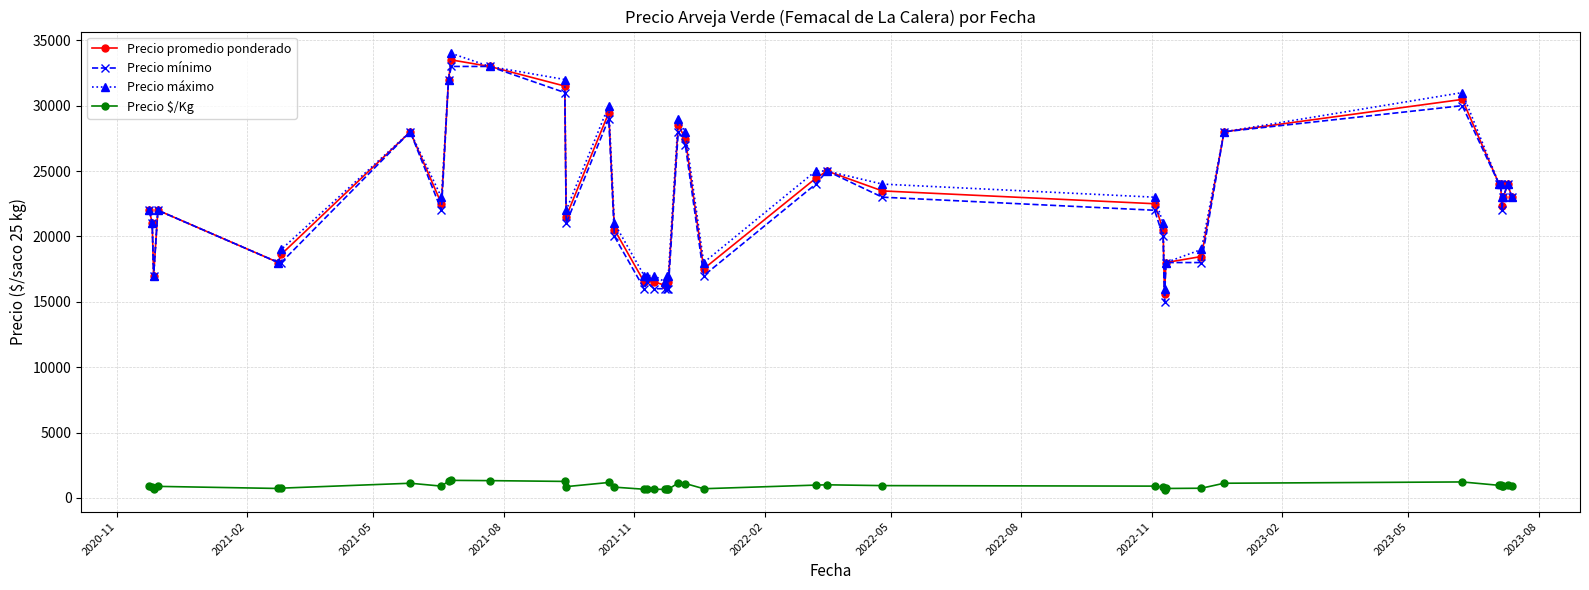

At how many categories does at least one series exceed 12981?

40